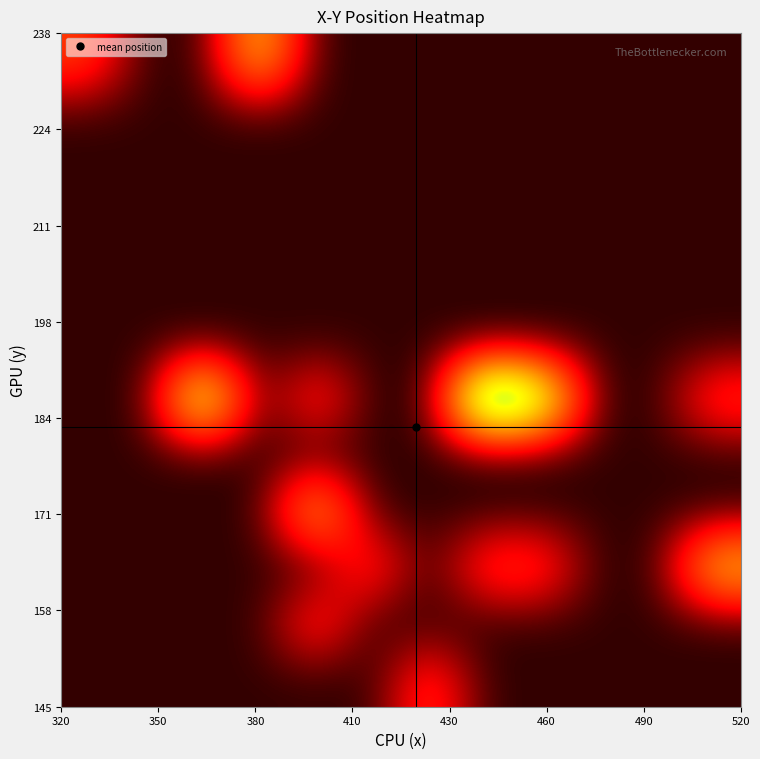

Count the number of data series in this chart.

12